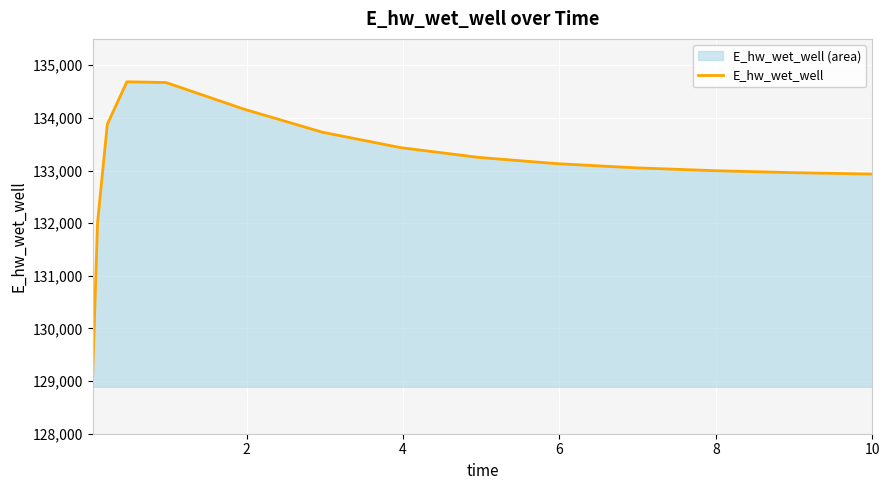

What is the minimum value shown in the chart?

129091.6